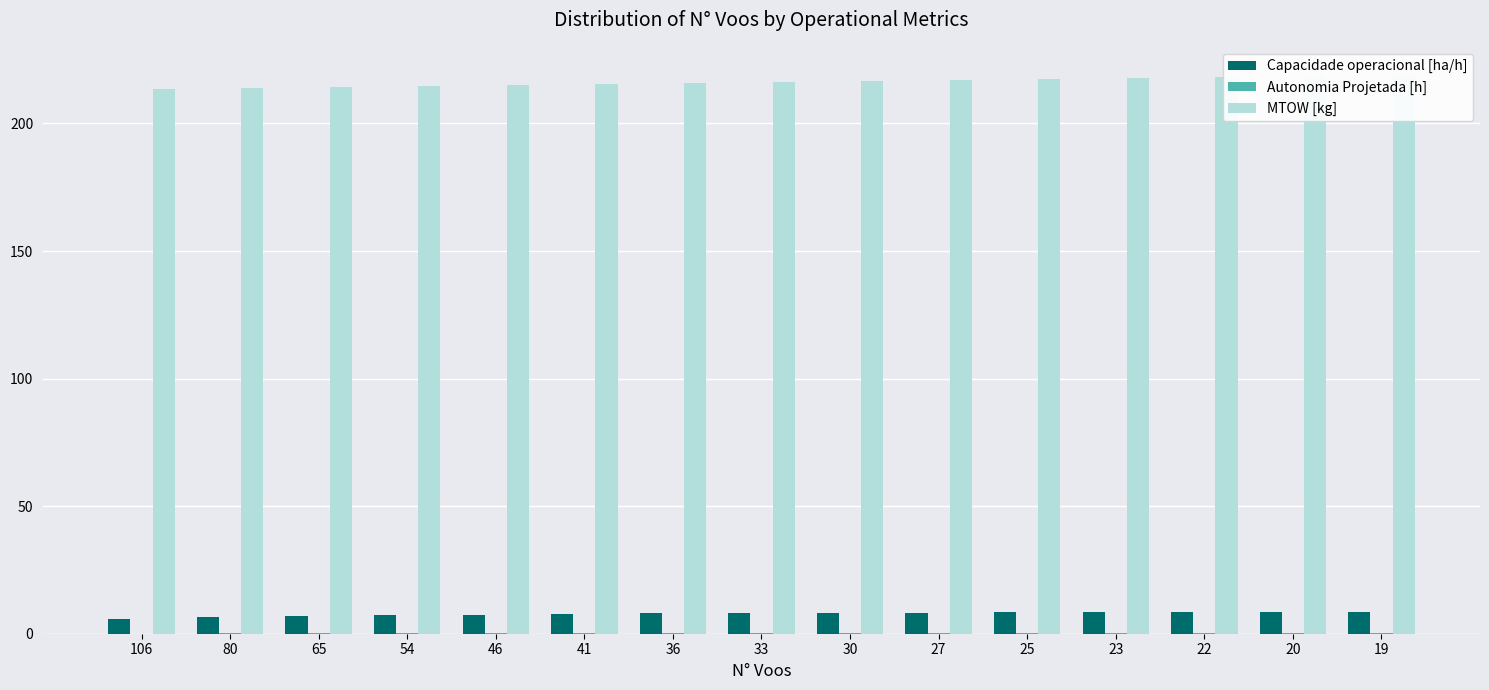

True or false: MTOW [kg] has a value of 75.2 at 65.

False